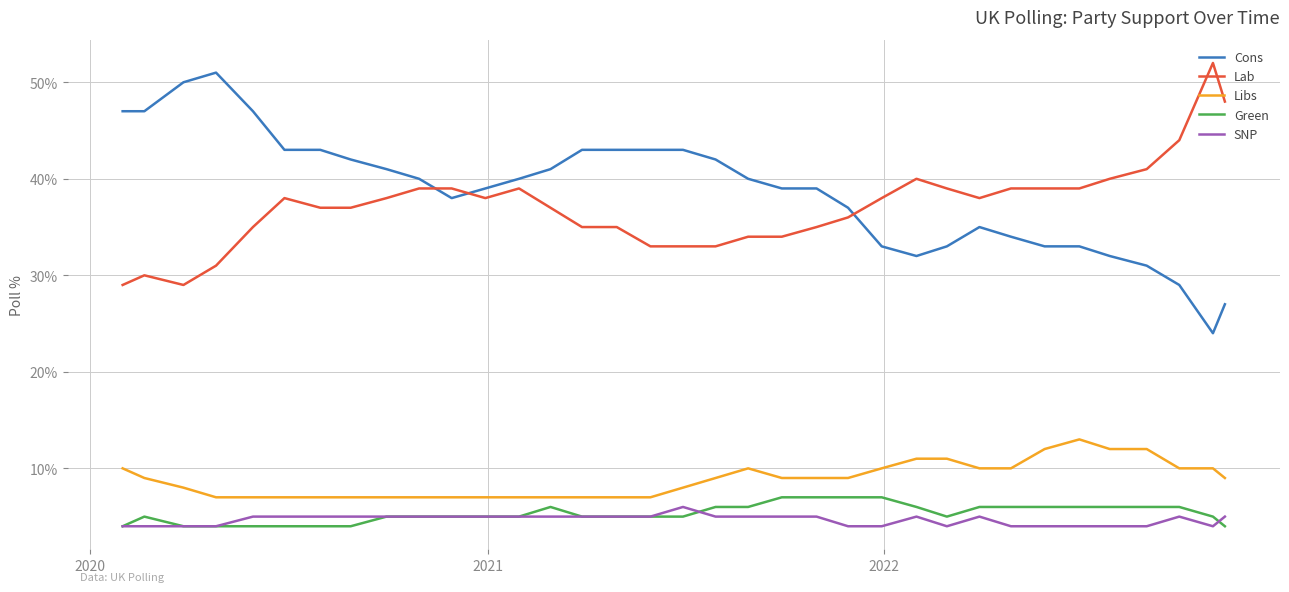

True or false: SNP and Lab cross at least once.

False